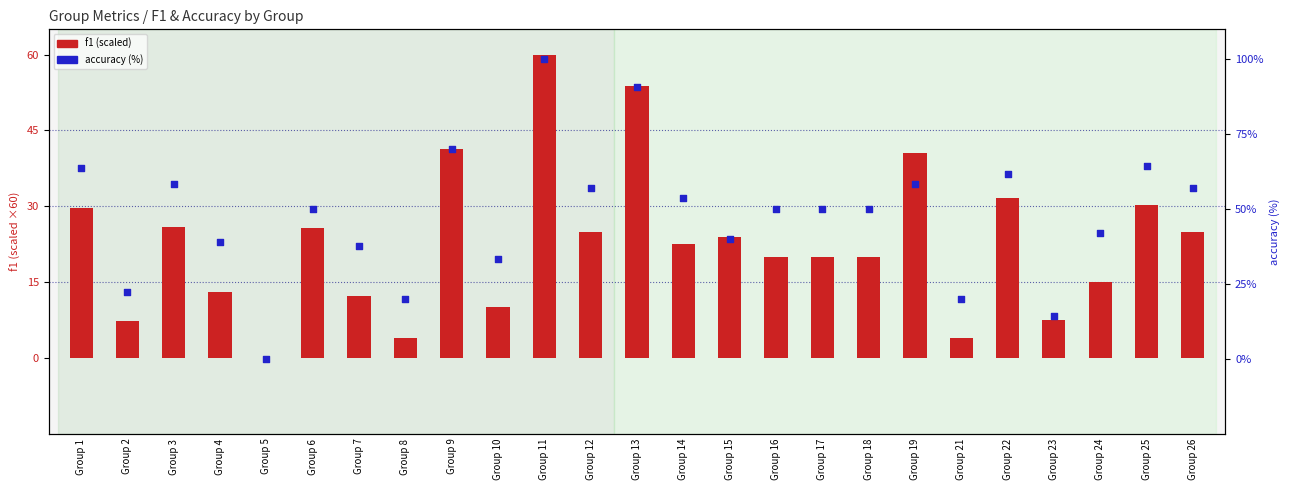

Which series reaches the maximum Y coordinate?

accuracy (%)